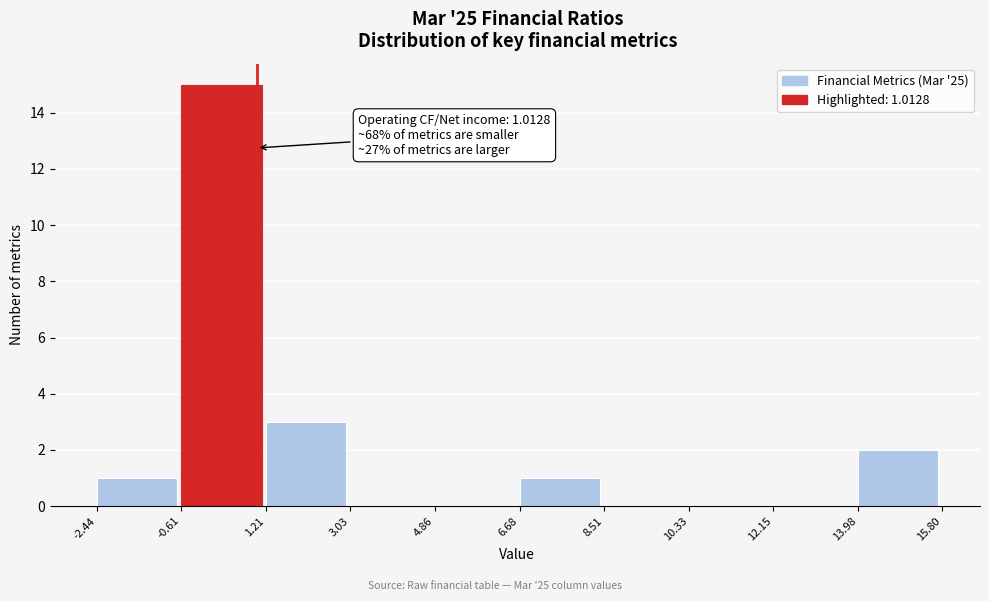

Over which range of the x-axis is the bar tallest?

-0.61 to 1.21